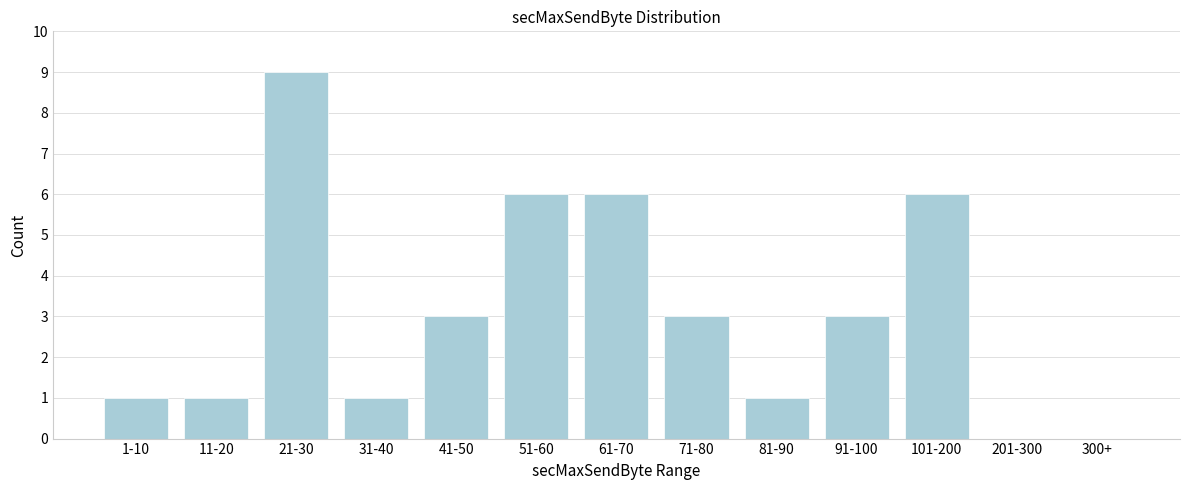

Reading right to left, what are all the values shown in this chart?

300+=0	201-300=0	101-200=6	91-100=3	81-90=1	71-80=3	61-70=6	51-60=6	41-50=3	31-40=1	21-30=9	11-20=1	1-10=1